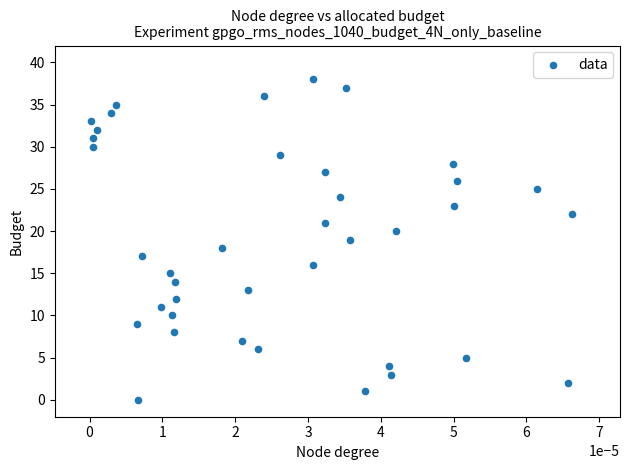

What is the range of Y values (max minus min)?

38